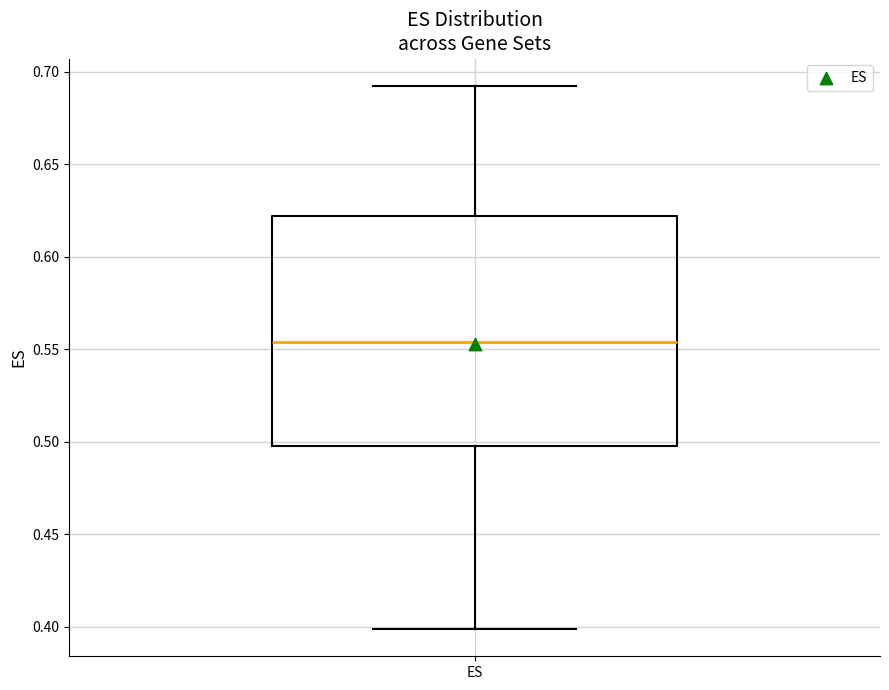

Read this box plot against the y-axis: the position of the median line, the range covered by the box, and the ends of both whiskers. The values are not printed on the chart, so give them approximately, as read against the axis.

median 0.555, box 0.500 to 0.620, whiskers 0.400 to 0.695